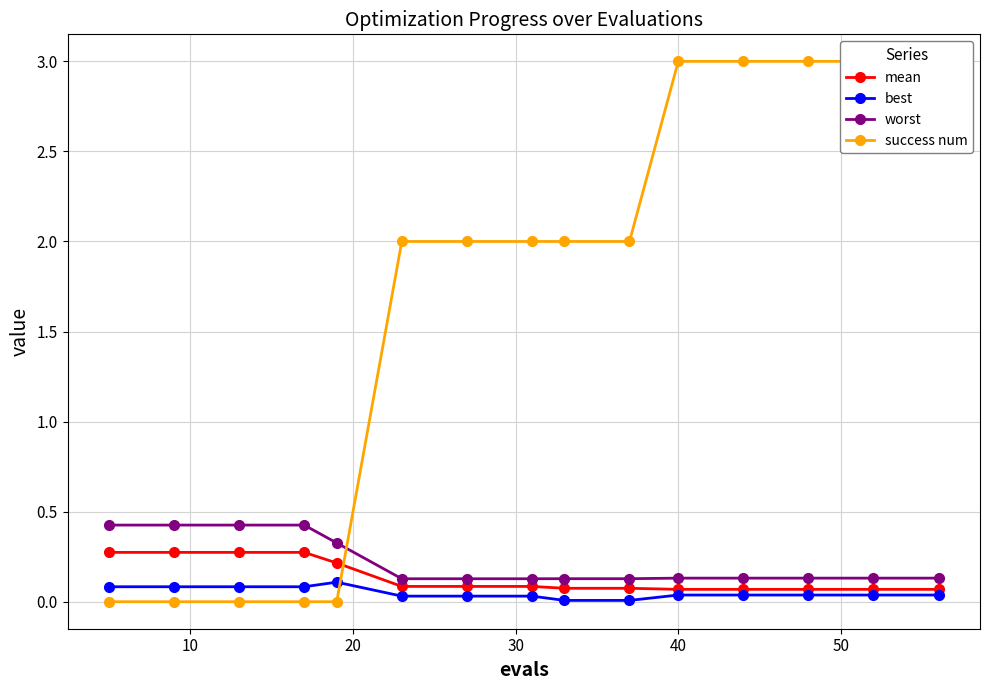

What is the value of the worst point at the 15th from the left?

0.1